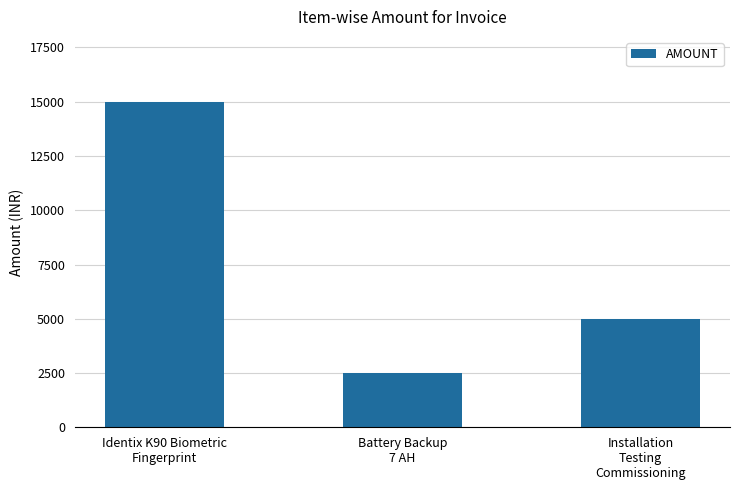

What position from the left is Installation
Testing
Commissioning?

3